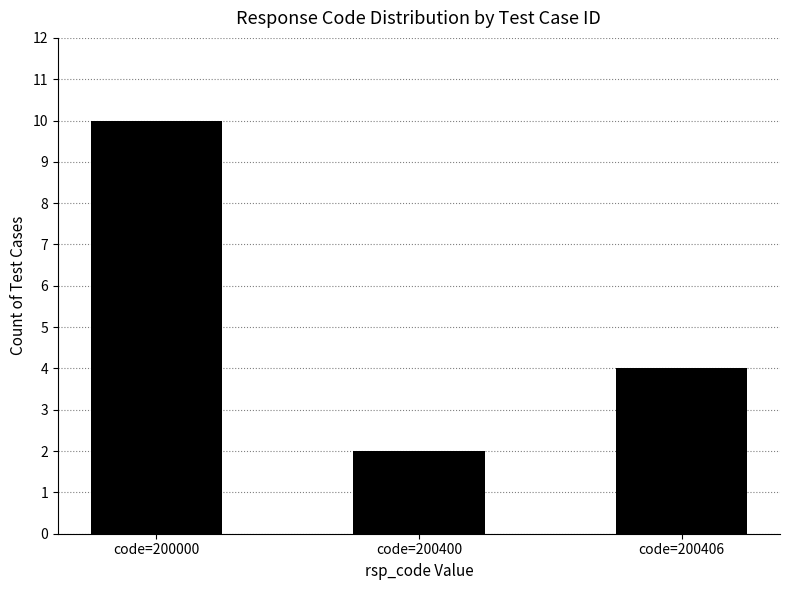

Reading right to left, what are all the values shown in this chart?

4	2	10